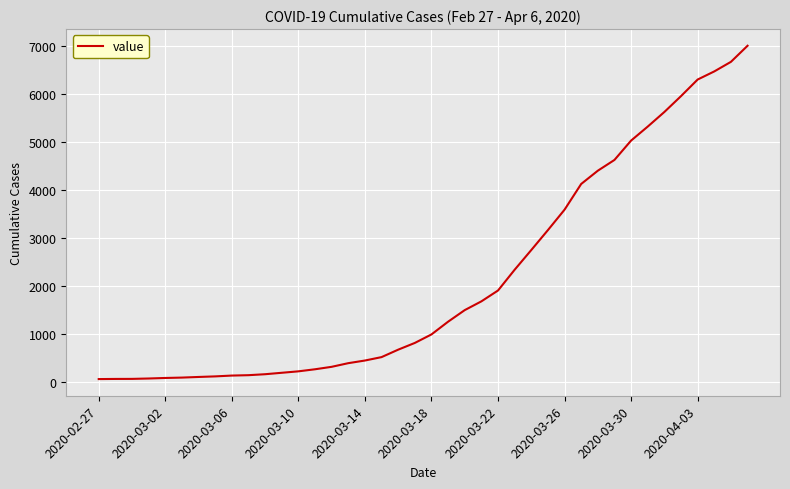

What is the difference between the maximum and minimum values?

6936